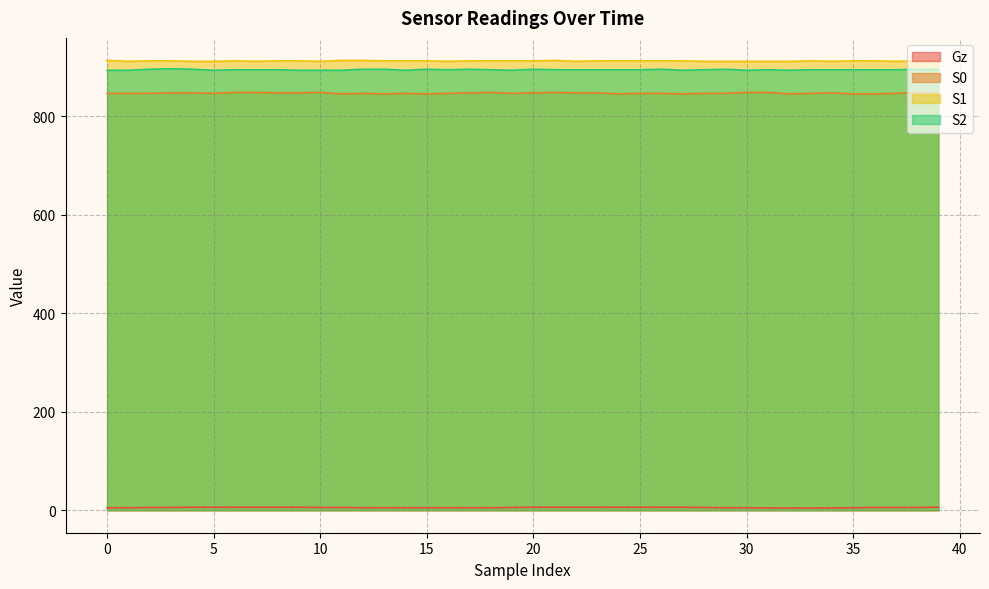

How many data points does each series have?

40